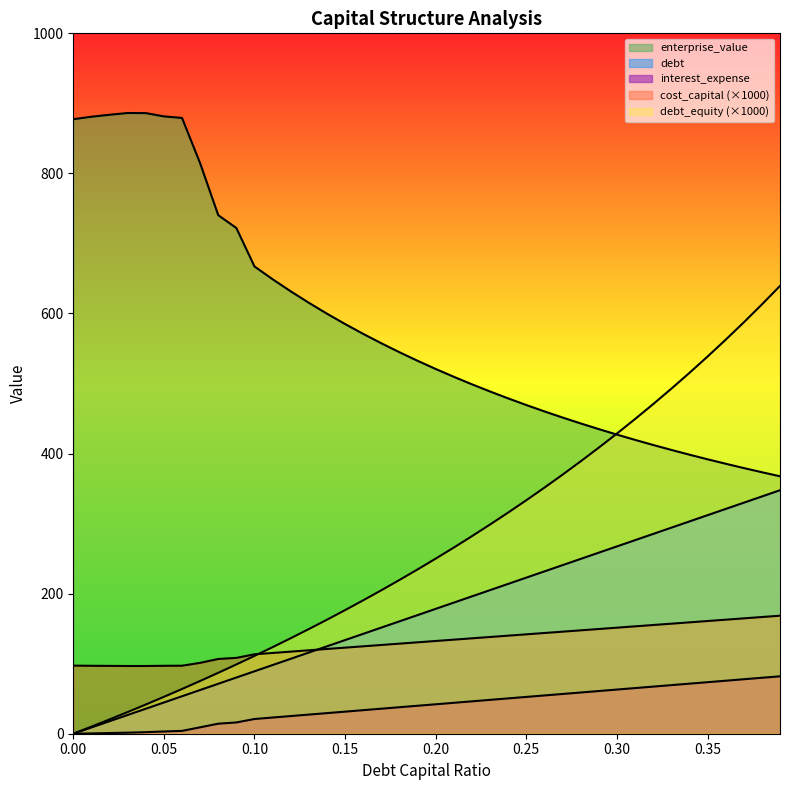

Rank the categories by debt_capital value from lowest to highest.

0, 0.01, 0.02, 0.03, 0.04, 0.05, 0.06, 0.07, 0.08, 0.09, 0.1, 0.11, 0.12, 0.13, 0.14, 0.15, 0.16, 0.17, 0.18, 0.19, 0.2, 0.21, 0.22, 0.23, 0.24, 0.25, 0.26, 0.27, 0.28, 0.29, 0.3, 0.31, 0.32, 0.33, 0.34, 0.35, 0.36, 0.37, 0.38, 0.39